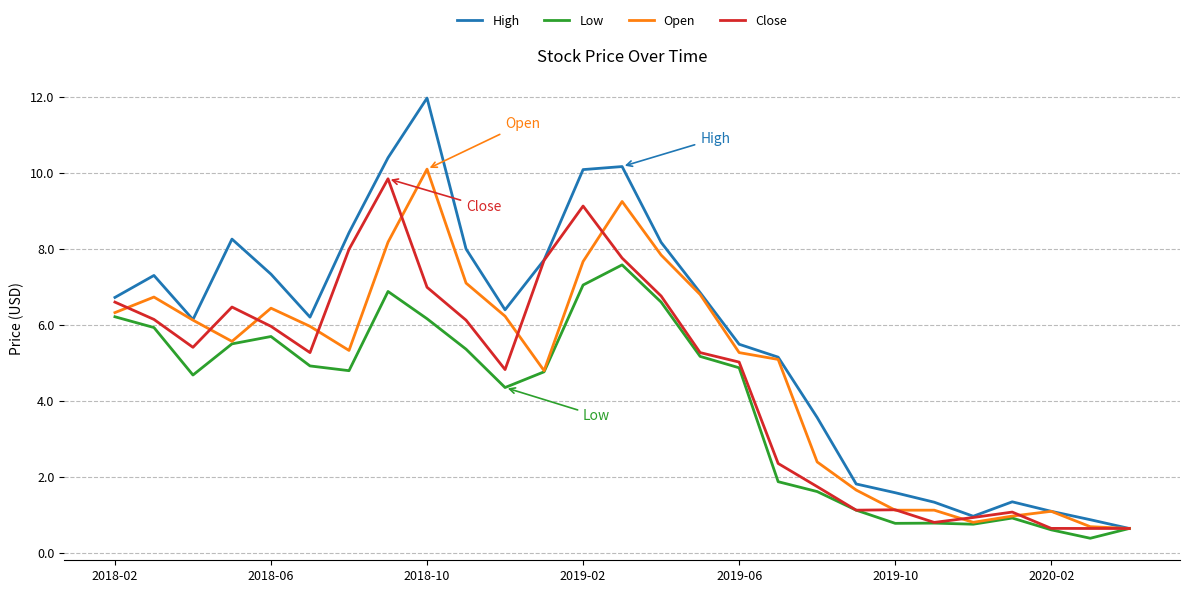

True or false: Open has more than 1 interior local peaks.

True